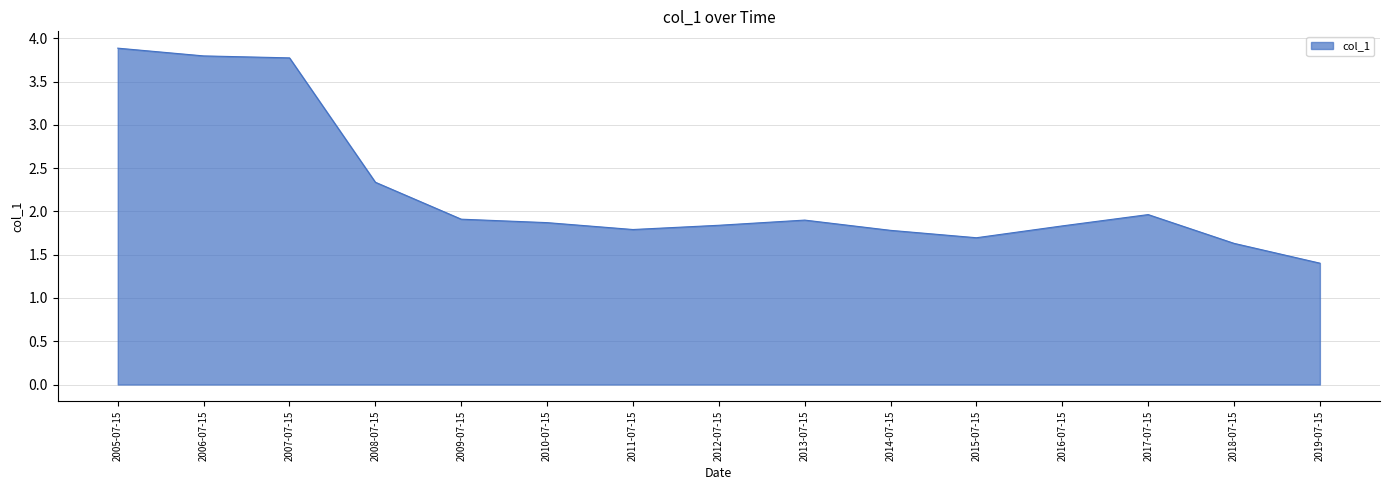

How many lines are shown in the chart?

1